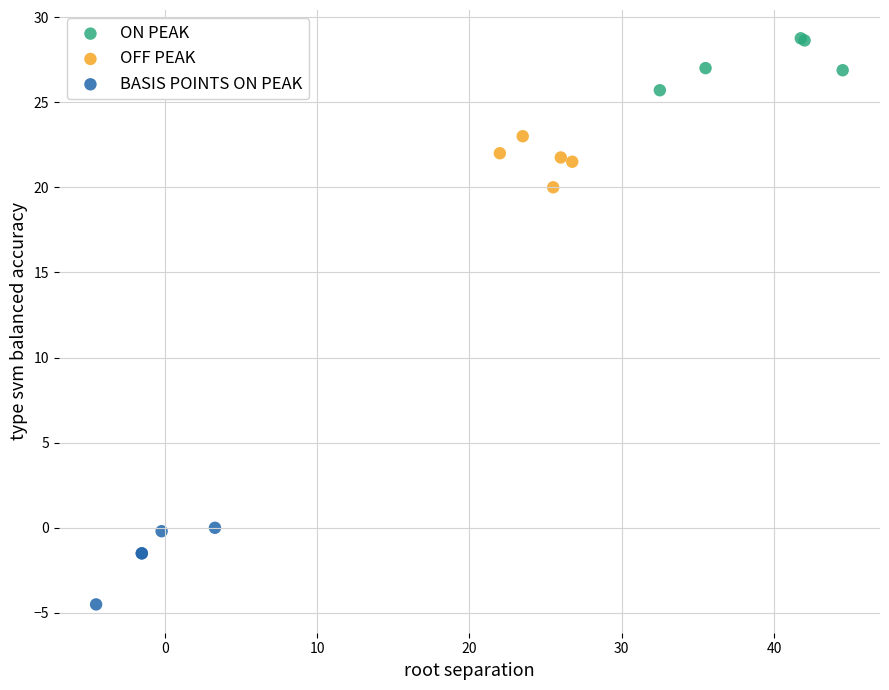

Which series has the widest spread of Y values?

BASIS POINTS ON PEAK